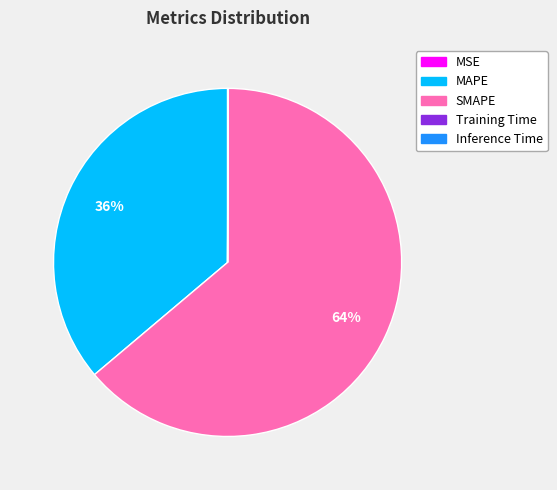

Does MAPE account for over 50% of the chart?

No